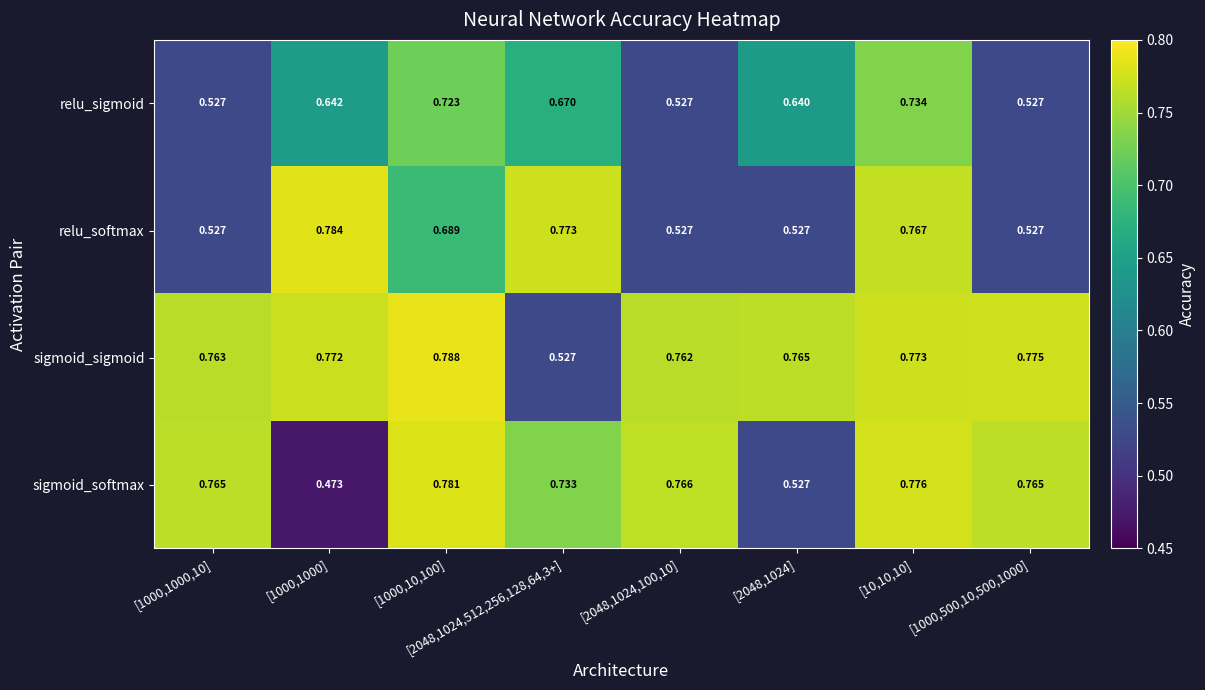

Which series has the largest total across all categories?

sigmoid_sigmoid